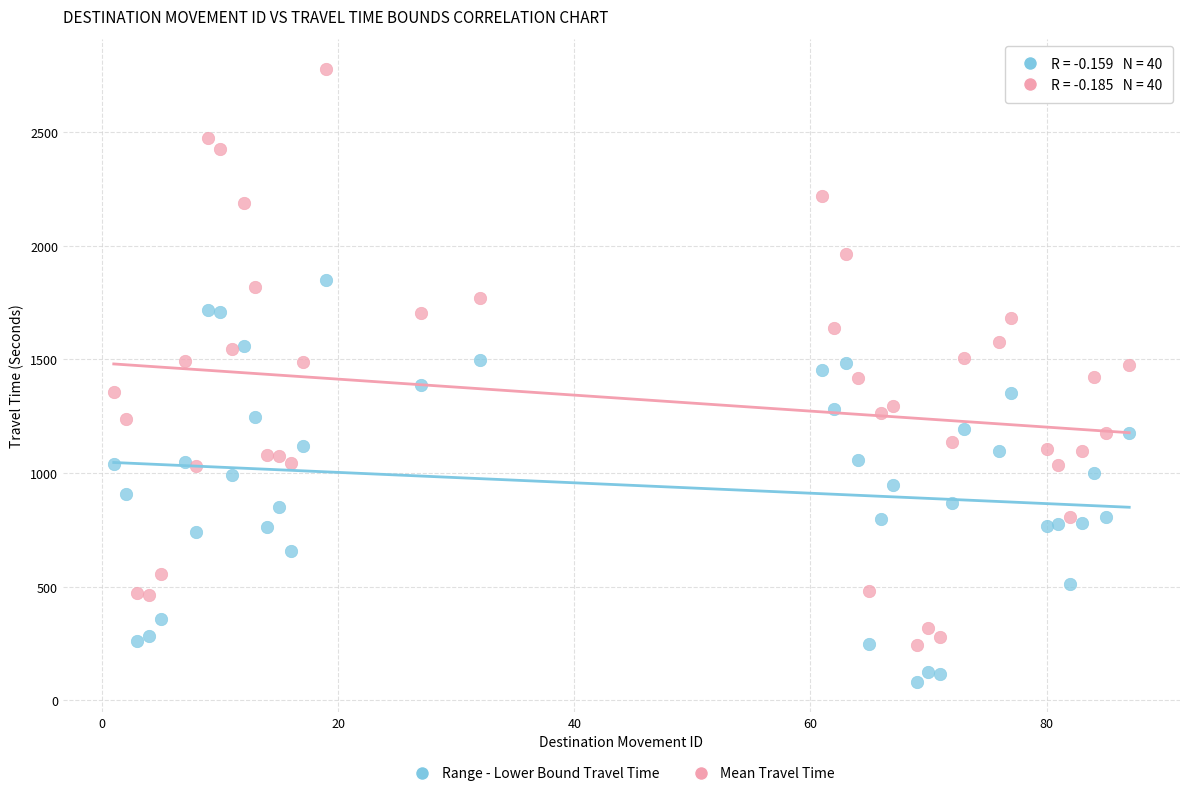

Across all data points, what is the range of X values (max minus min)?

86